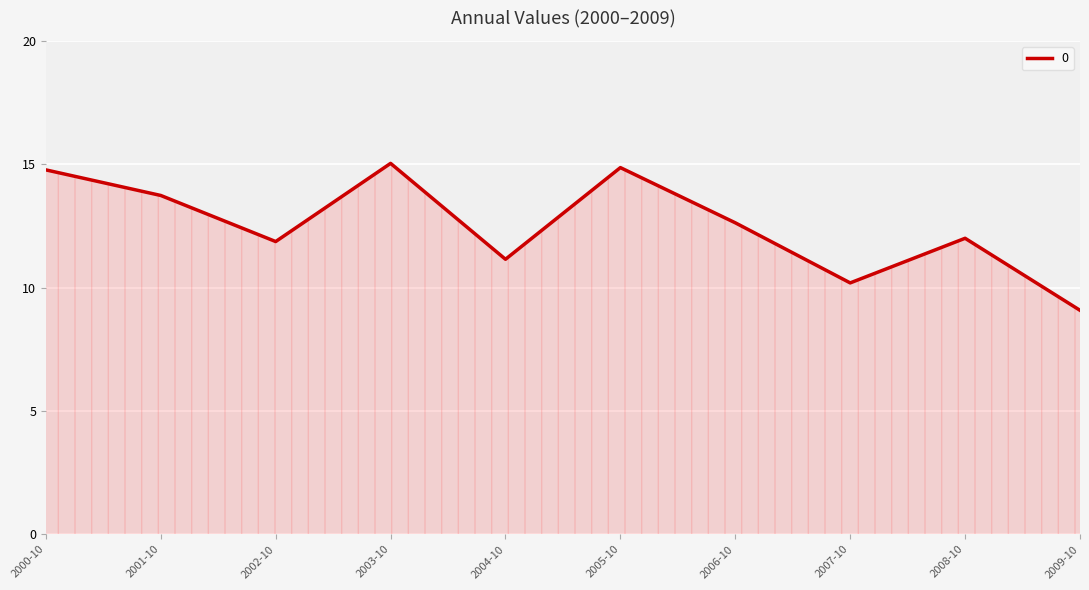

What position from the left is 2000-10?

1